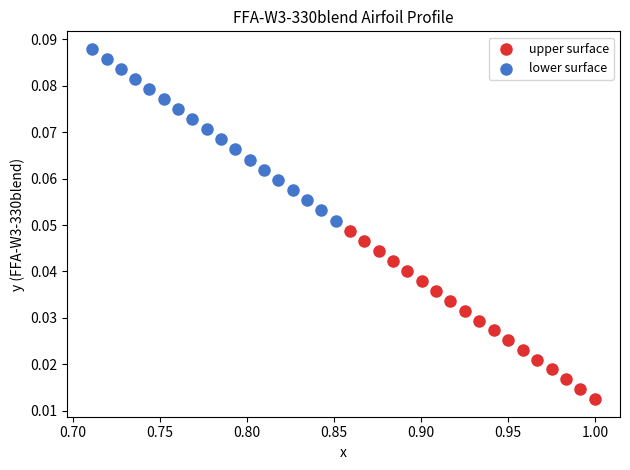

Which series reaches the minimum Y coordinate?

upper surface